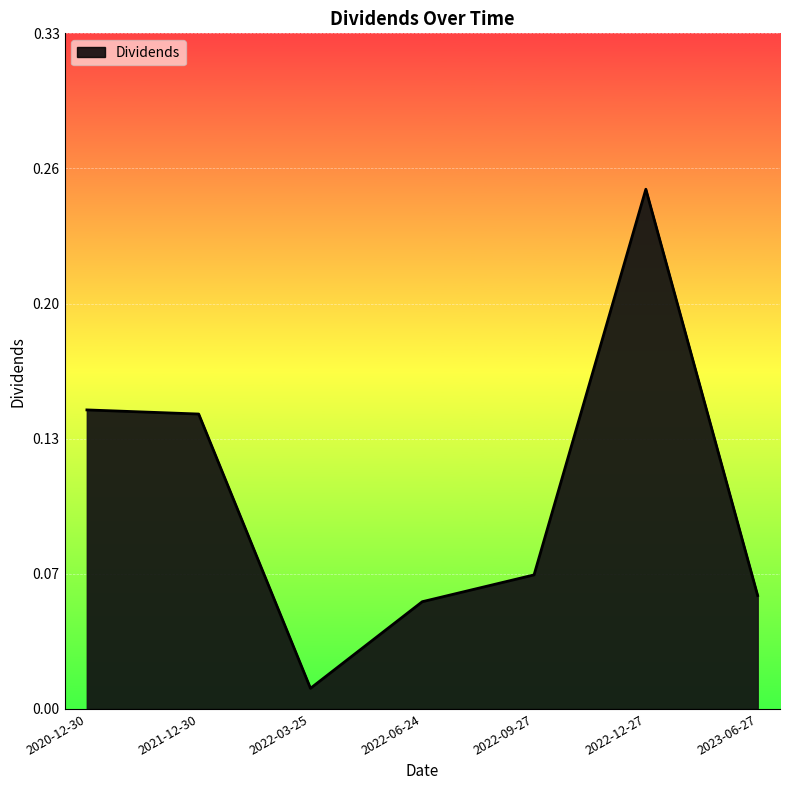

What is the difference between the maximum and minimum values?

0.2